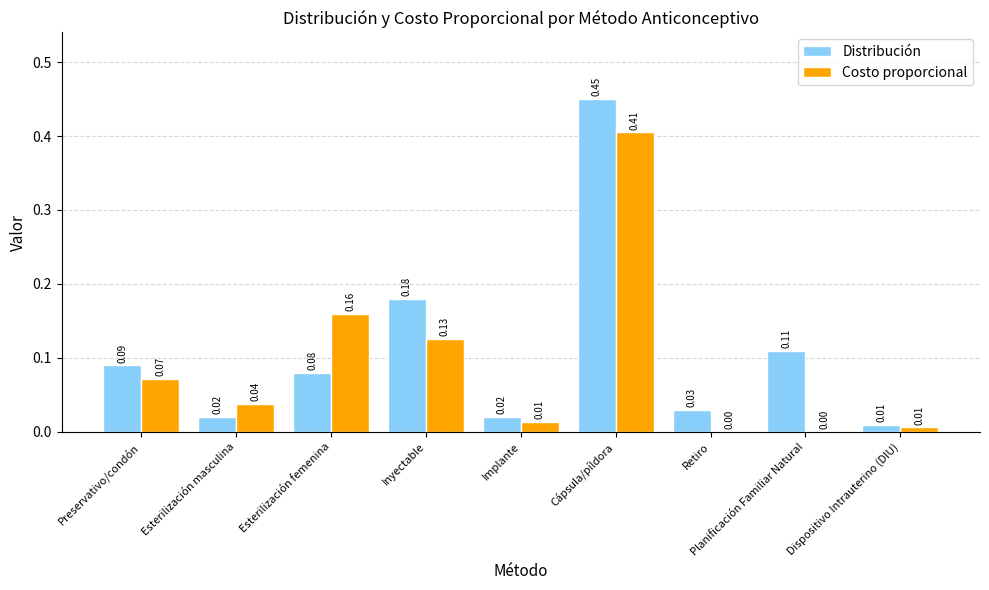

At which category is the sum across all series the highest?

Cápsula/píldora